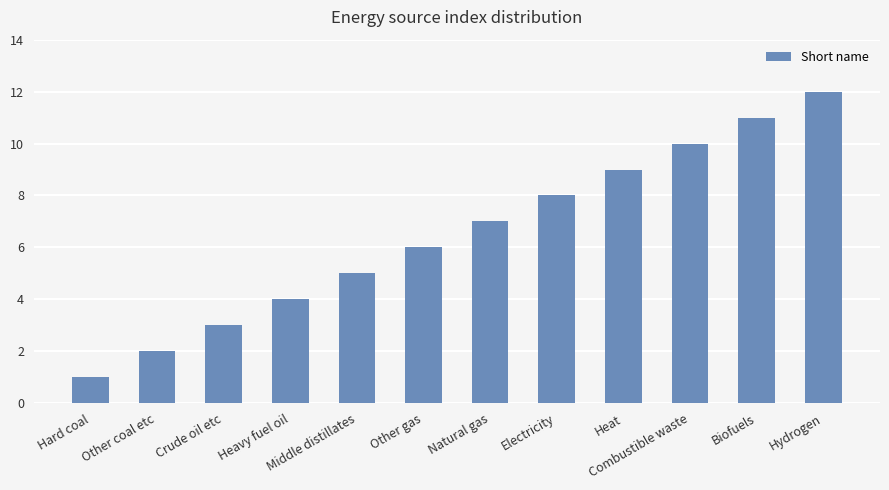

True or false: the data shows 7 at Natural gas.

True